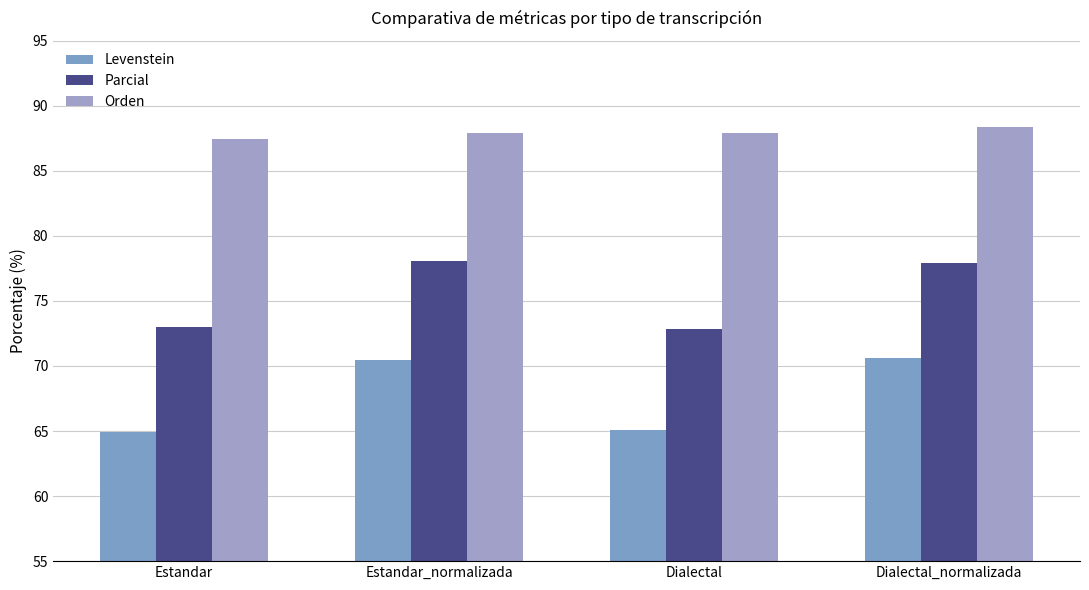

List the labels in order of Parcial value, largest first.

Estandar_normalizada, Dialectal_normalizada, Estandar, Dialectal